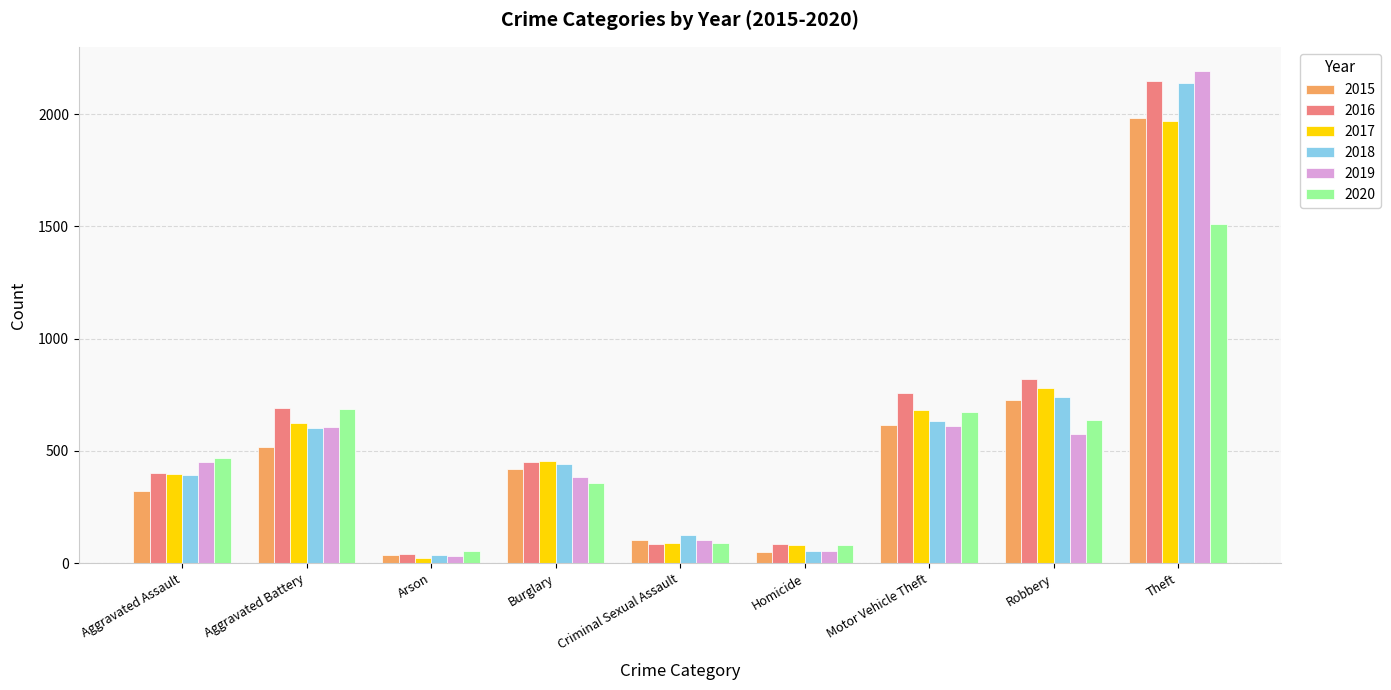

Does the chart contain stacked bars?

No